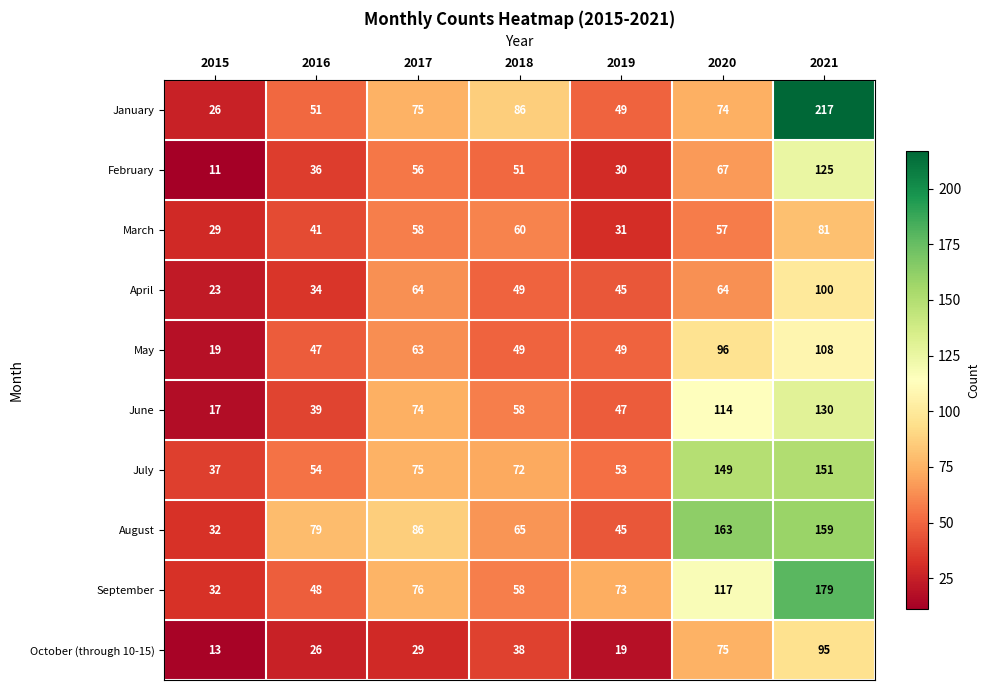

Which category has the highest value in the October (through 10-15) series?

2021